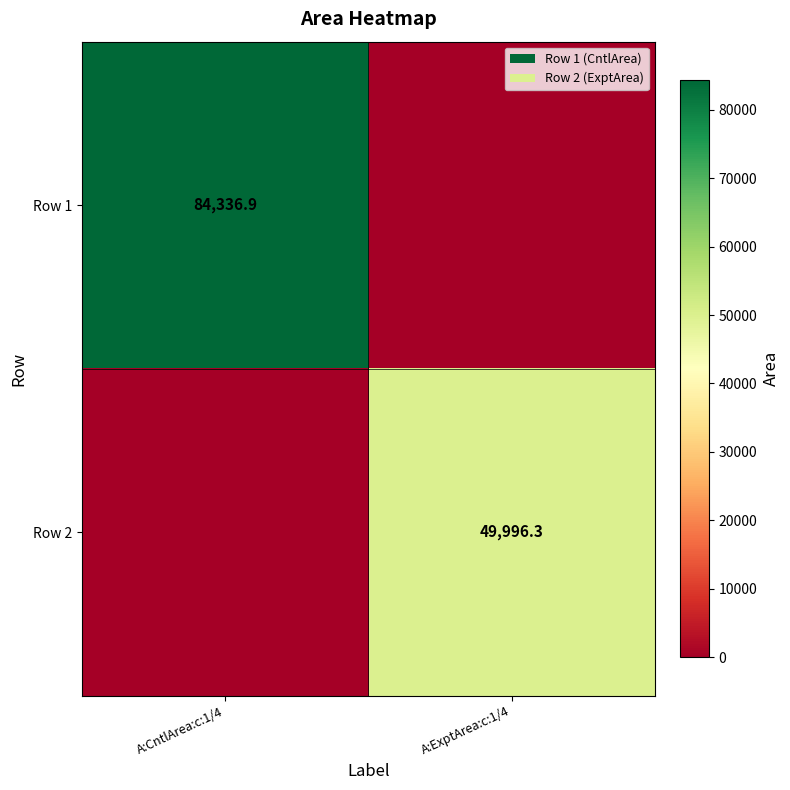

What is the total value across all series at A:CntlArea:c:1/4?

84336.9